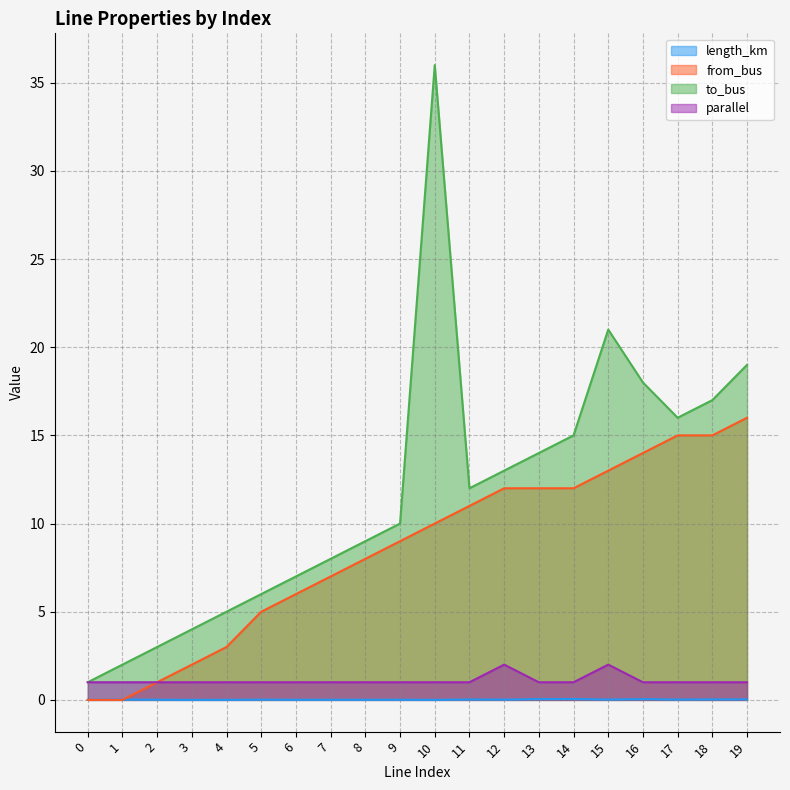

What is the sum of all length_km values?

0.3